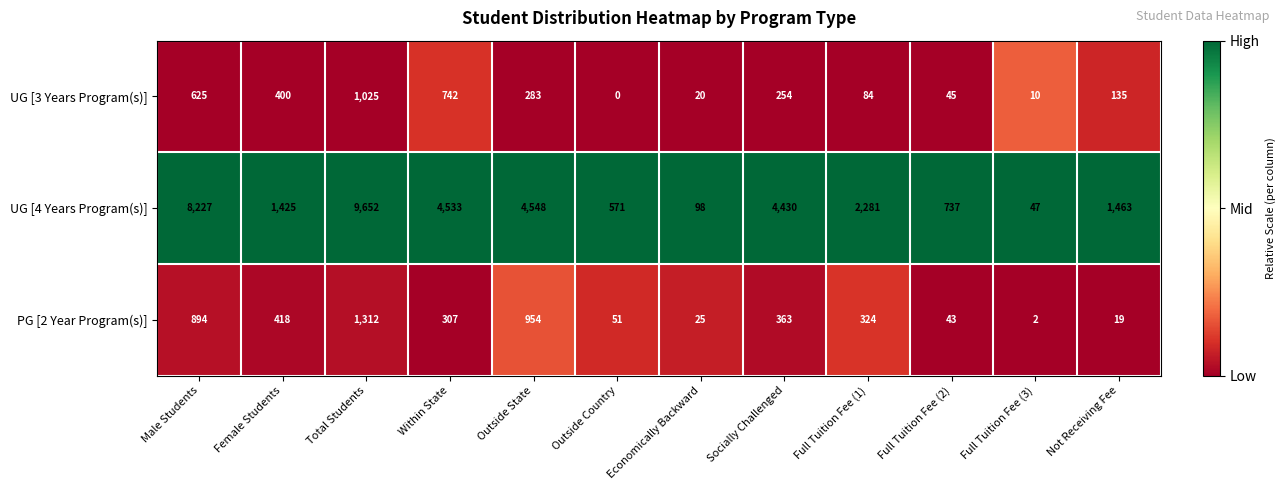

Which series changed the most between Full Tuition Fee (1) and Full Tuition Fee (2)?

UG [4 Years Program(s)]